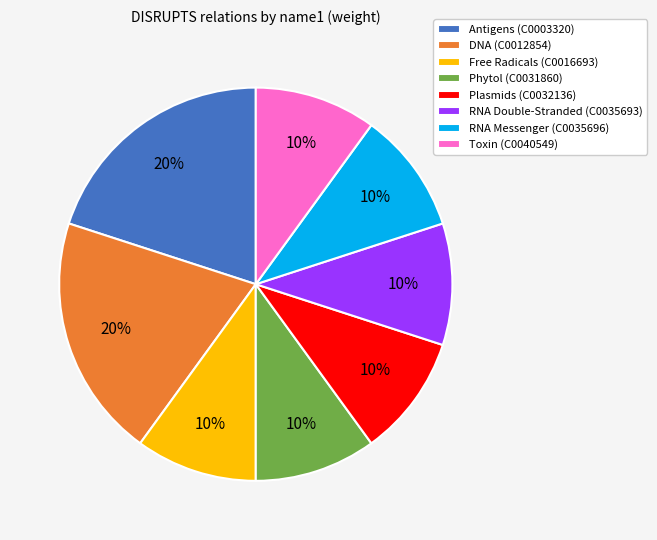

Is RNA Double-Stranded (C0035693) the majority of the pie?

No